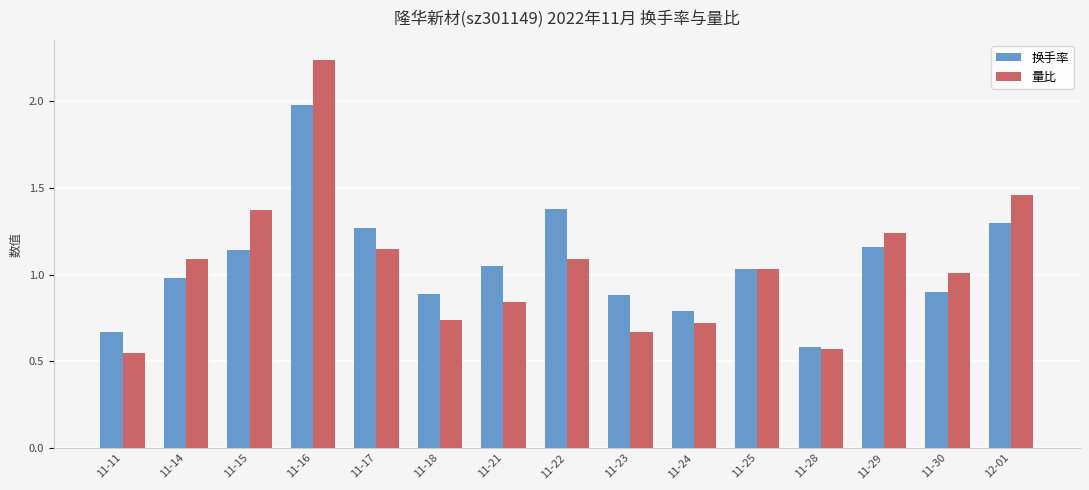

Is the value of 量比 at 12-01 greater than the value of 换手率 at 11-15?

Yes